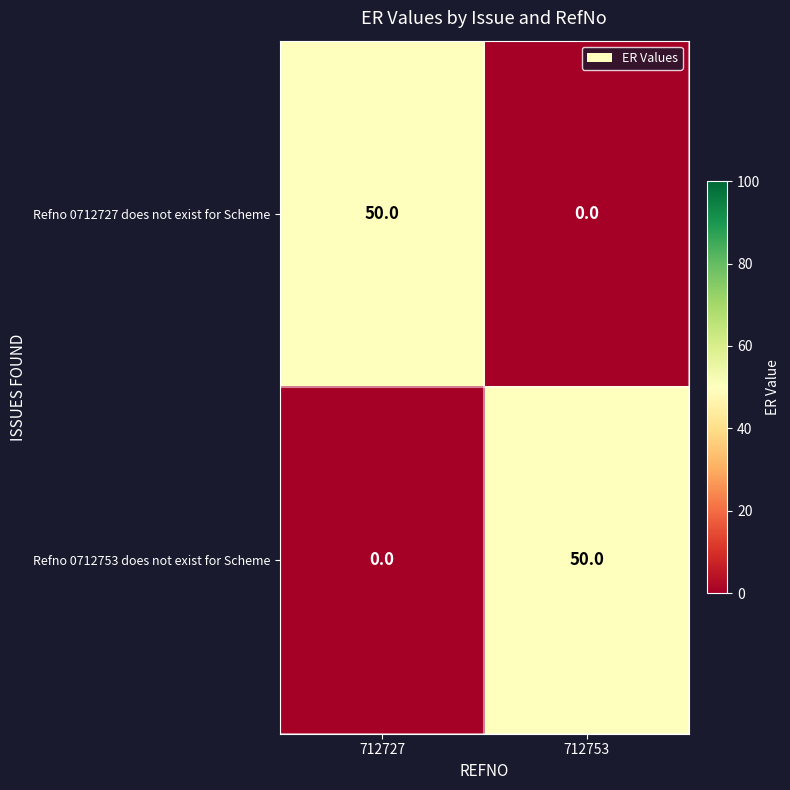

At 712753, list the series in order from smallest to largest.

Refno 0712727 does not exist for Scheme, Refno 0712753 does not exist for Scheme